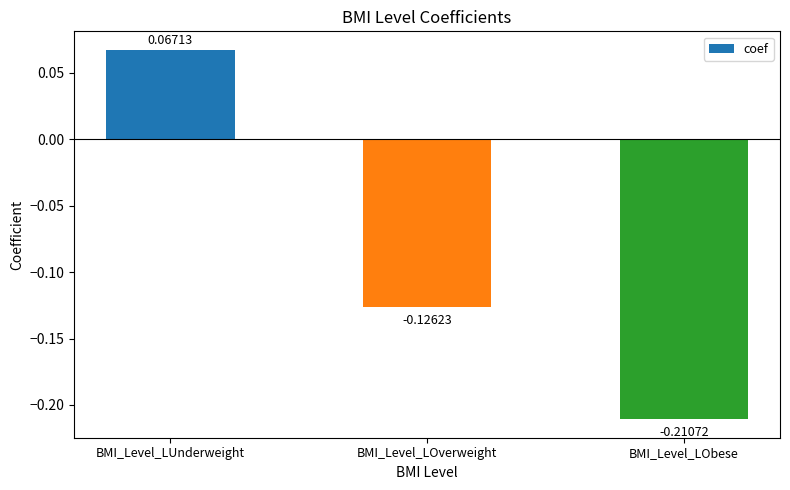

List the labels in order of value, largest first.

BMI_Level_LUnderweight, BMI_Level_LOverweight, BMI_Level_LObese